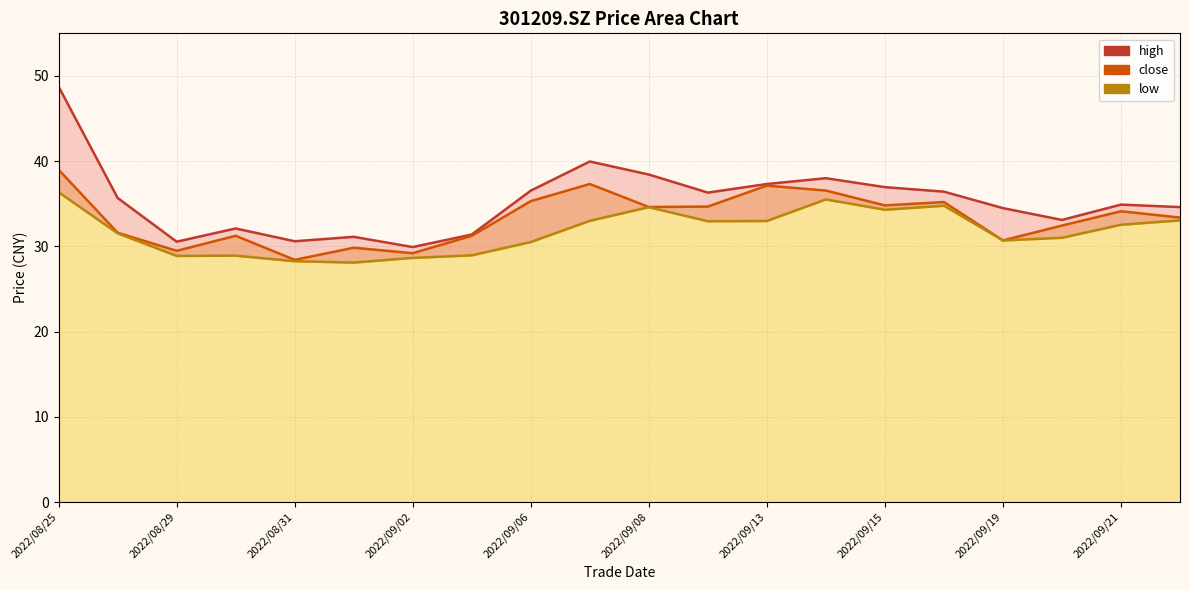

How many lines are shown in the chart?

3